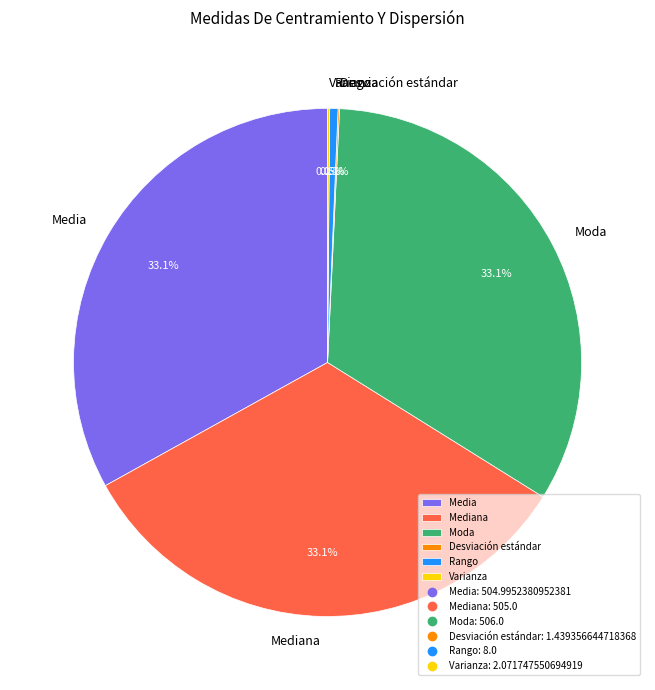

Is there any slice that represents more than half of the pie?

No